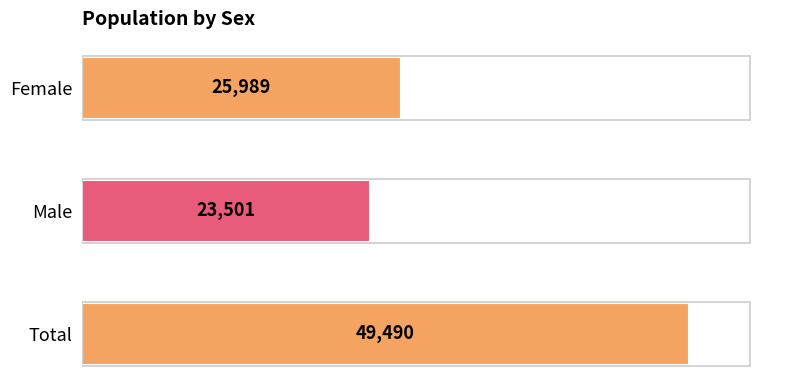

Read the value at Total, to the nearest 50.

49500